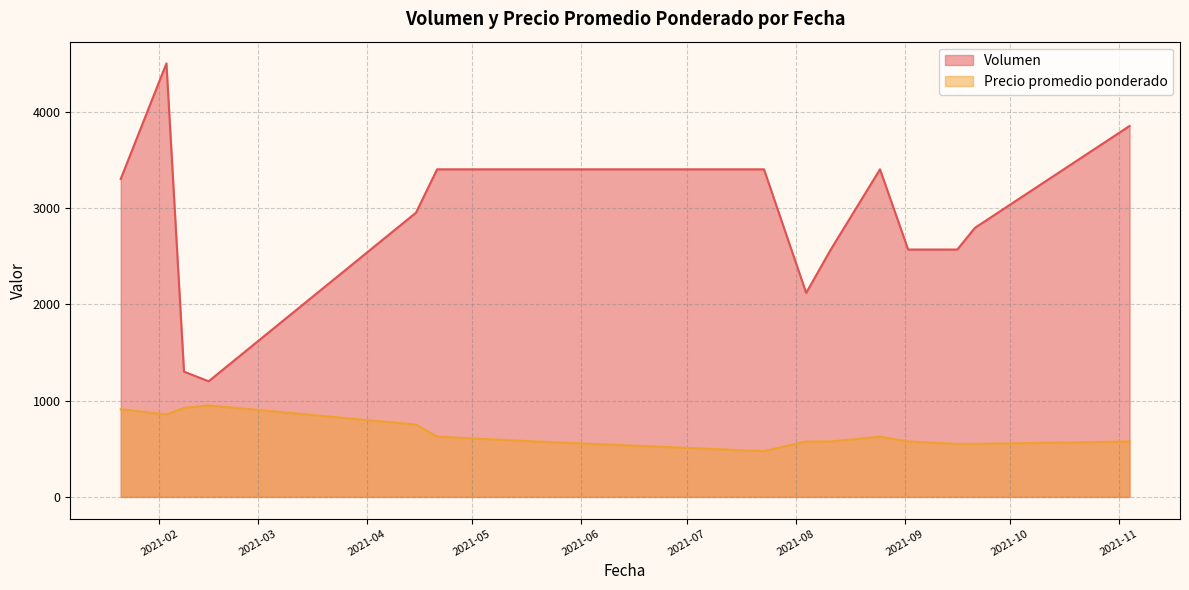

Rank the series by their average value, from lowest to highest.

Precio promedio ponderado, Volumen